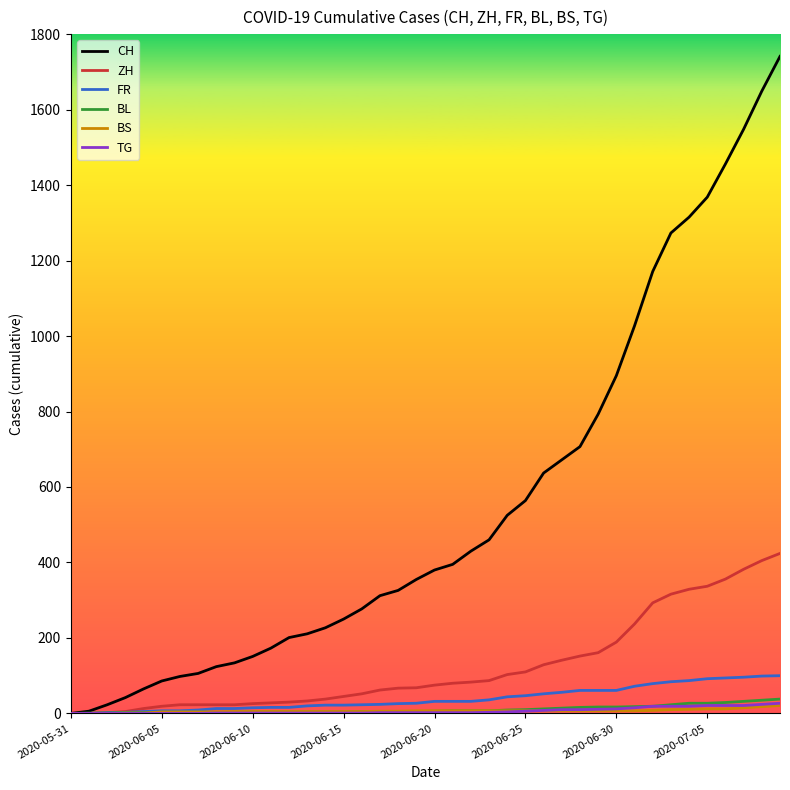

Which series has the largest total across all categories?

CH